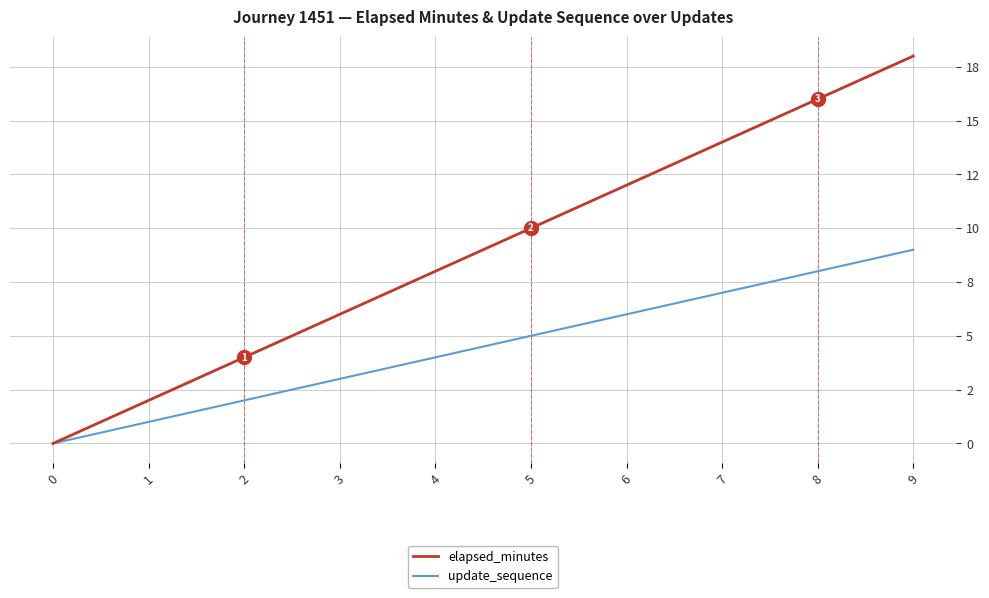

What is the difference between the maximum and minimum values in the update_sequence series?

9